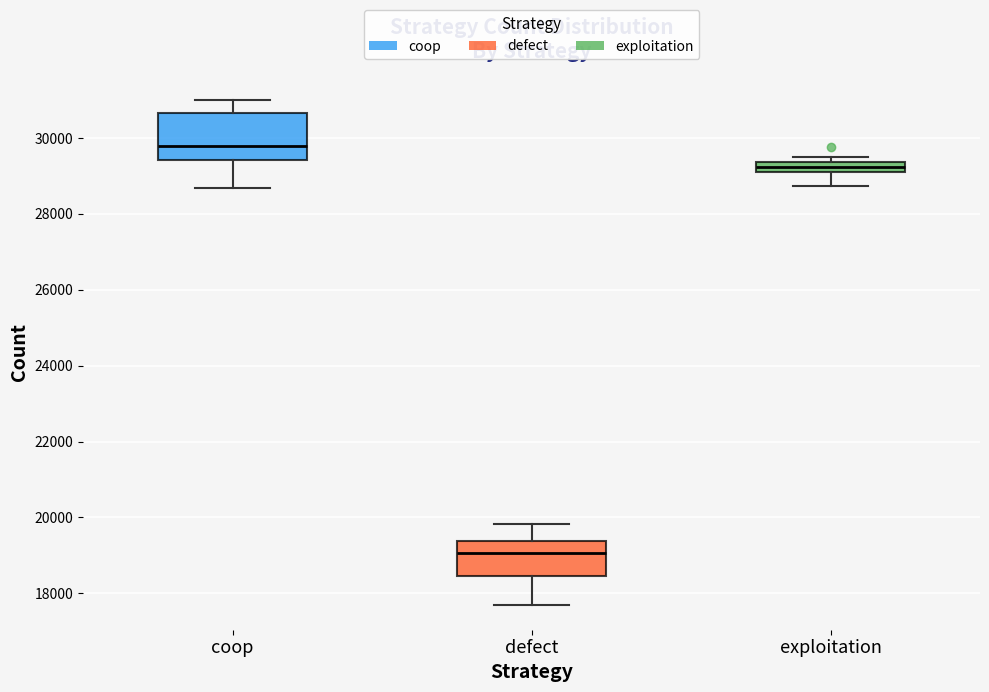

Where does the lower whisker of the box for exploitation end on the y-axis? The values are not printed on the chart, so give them approximately, as read against the axis.

28800